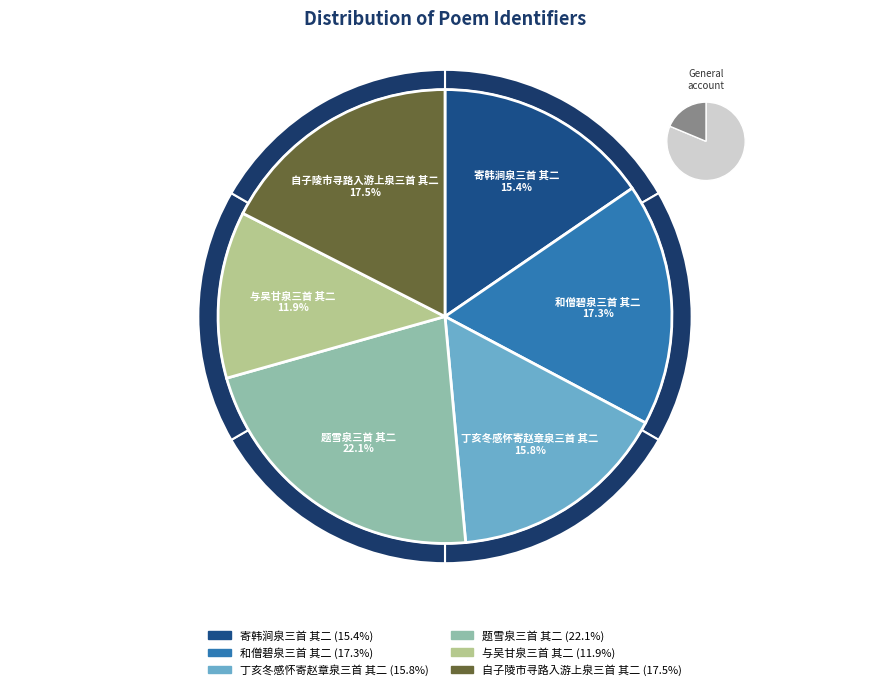

Which has a higher value, 题雪泉三首 其二 or 丁亥冬感怀寄赵章泉三首 其二?

题雪泉三首 其二